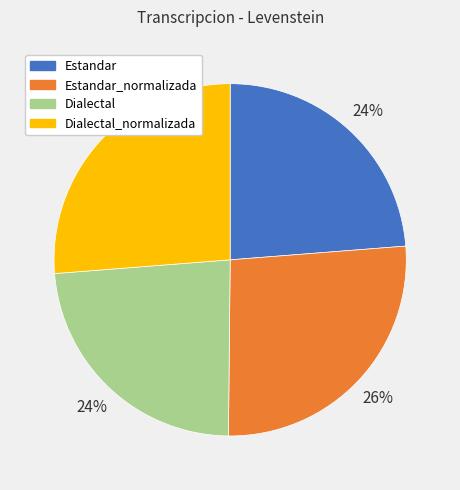

To the nearest percent, what is the average slice percentage?

25%